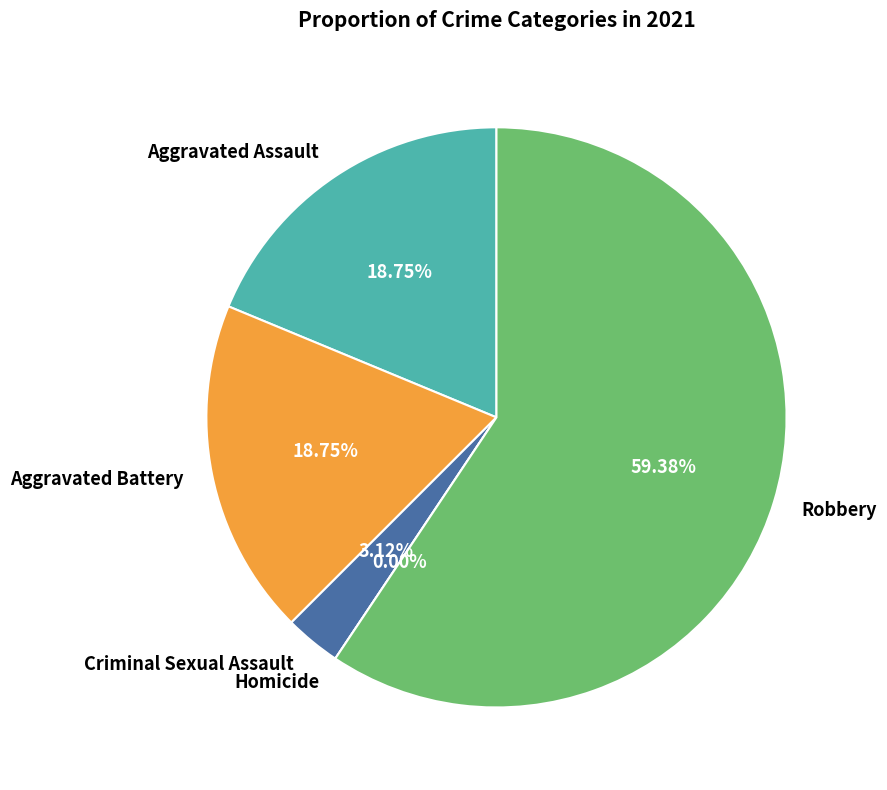

The Criminal Sexual Assault slice represents 1% of the pie. True or false?

False